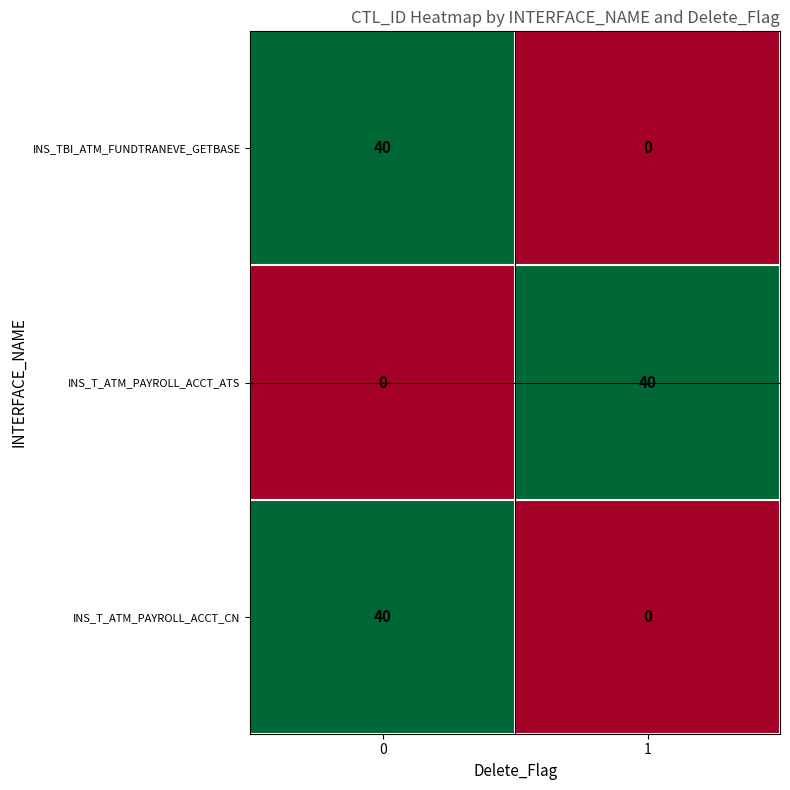

Reading left to right, extract all data points from this chart.

INS_TBI_ATM_FUNDTRANEVE_GETBASE: 40	0
INS_T_ATM_PAYROLL_ACCT_ATS: 0	40
INS_T_ATM_PAYROLL_ACCT_CN: 40	0